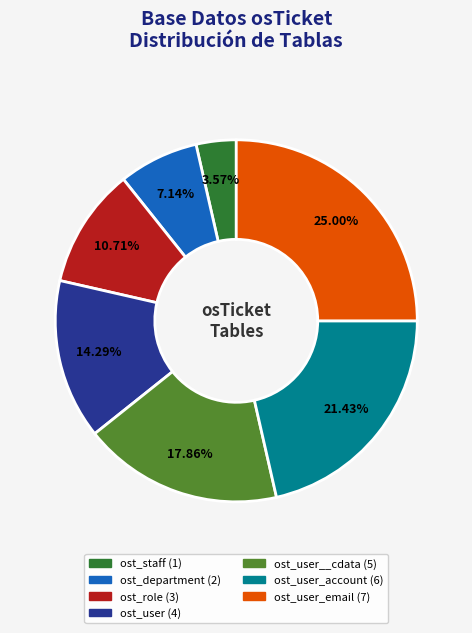

Is there a majority slice in this chart?

No